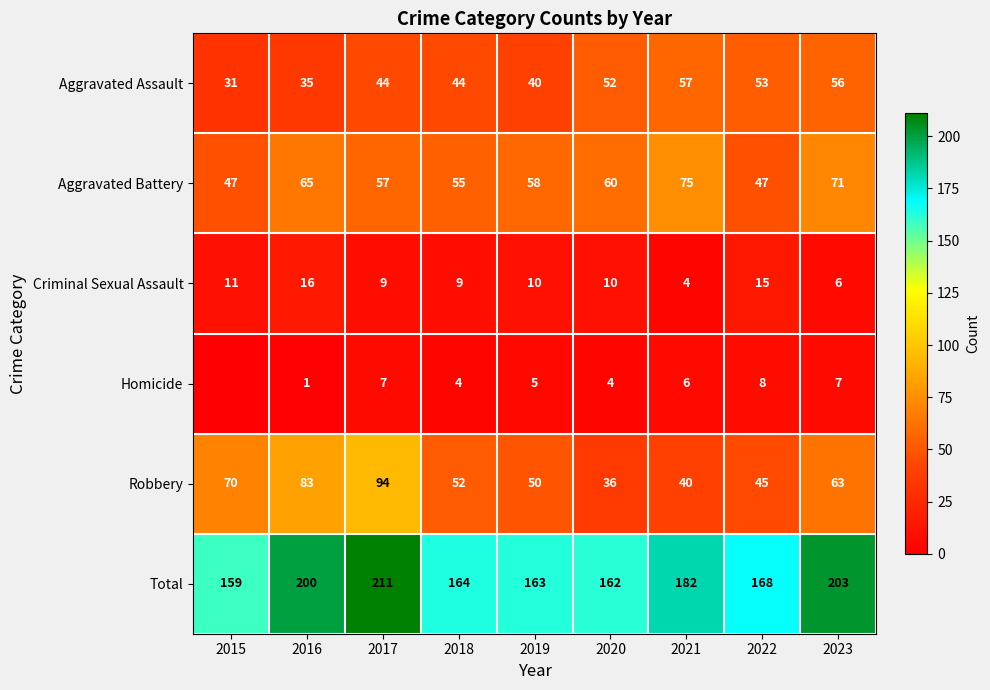

Which has a higher value, 2016 or 2019?

2019